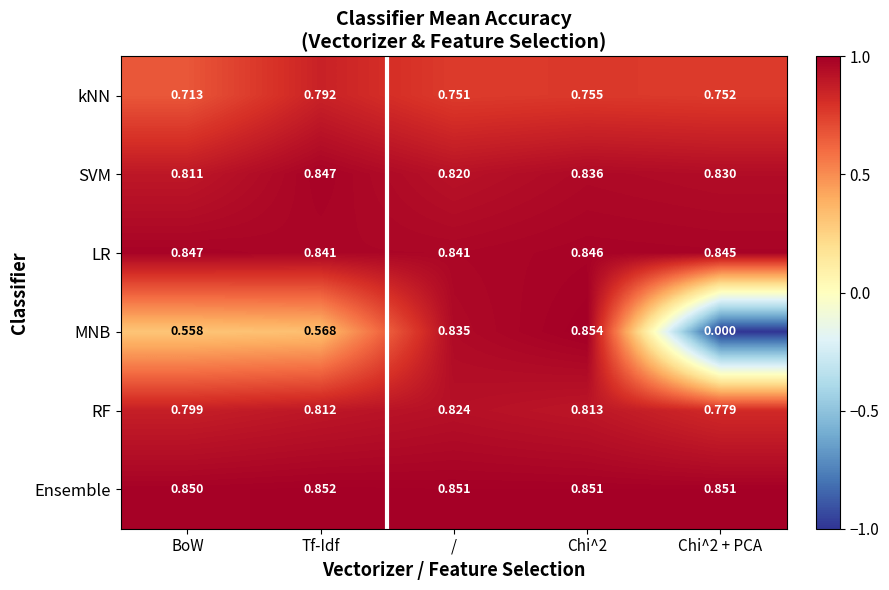

Where is SVM nearest to the value 0?

BoW